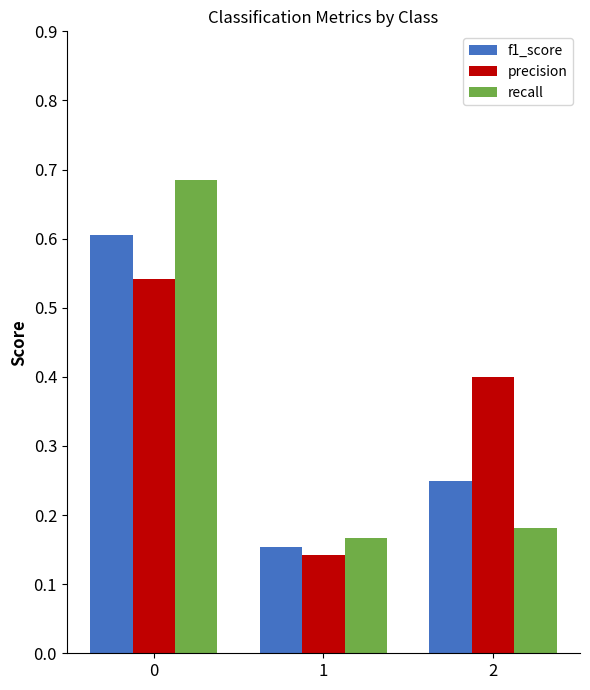

Rank the series by their maximum value, from lowest to highest.

precision, f1_score, recall